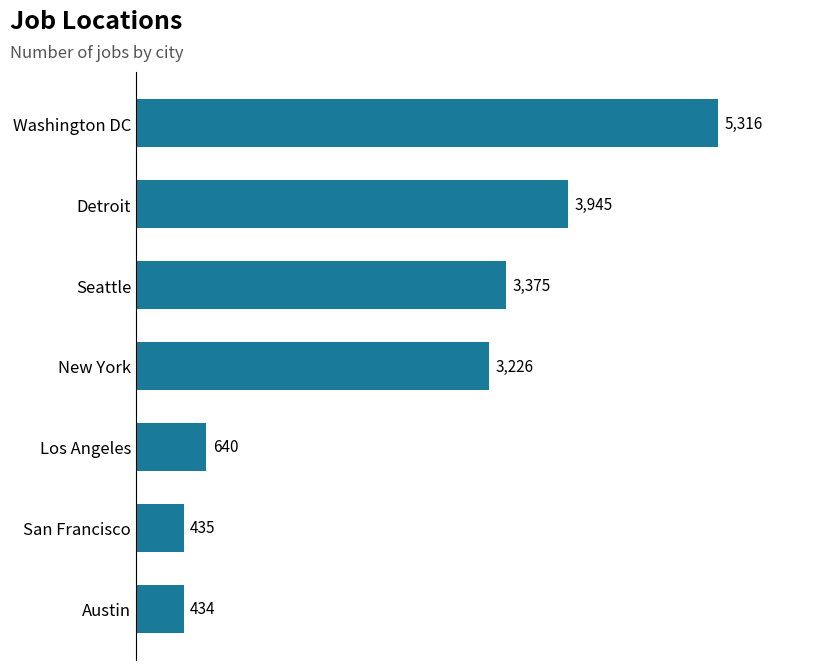

Reading bottom to top, transcribe all the data shown in this chart.

Austin=434	San Francisco=435	Los Angeles=640	New York=3226	Seattle=3375	Detroit=3945	Washington DC=5316